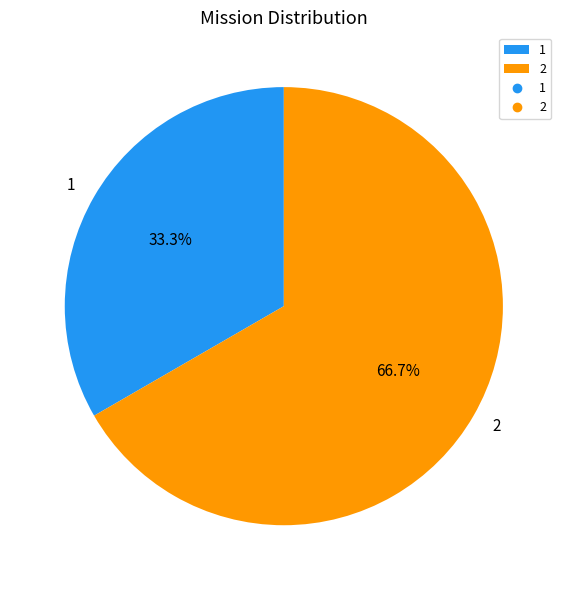

To the nearest percent, what is the average slice percentage?

50%